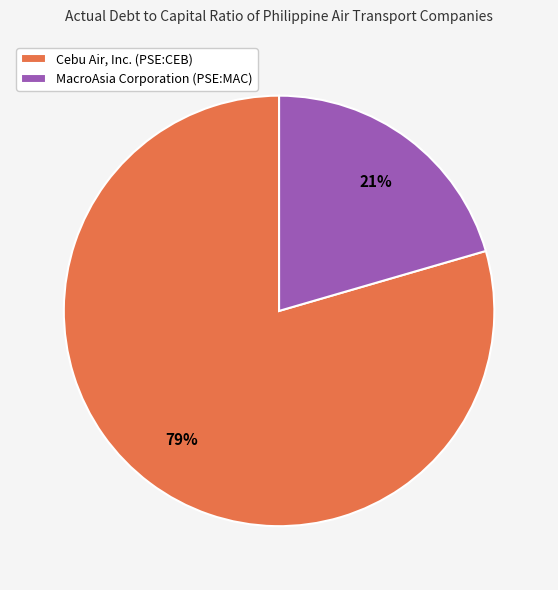

Do MacroAsia Corporation (PSE:MAC) and Cebu Air, Inc. (PSE:CEB) together represent more than half of the pie?

Yes